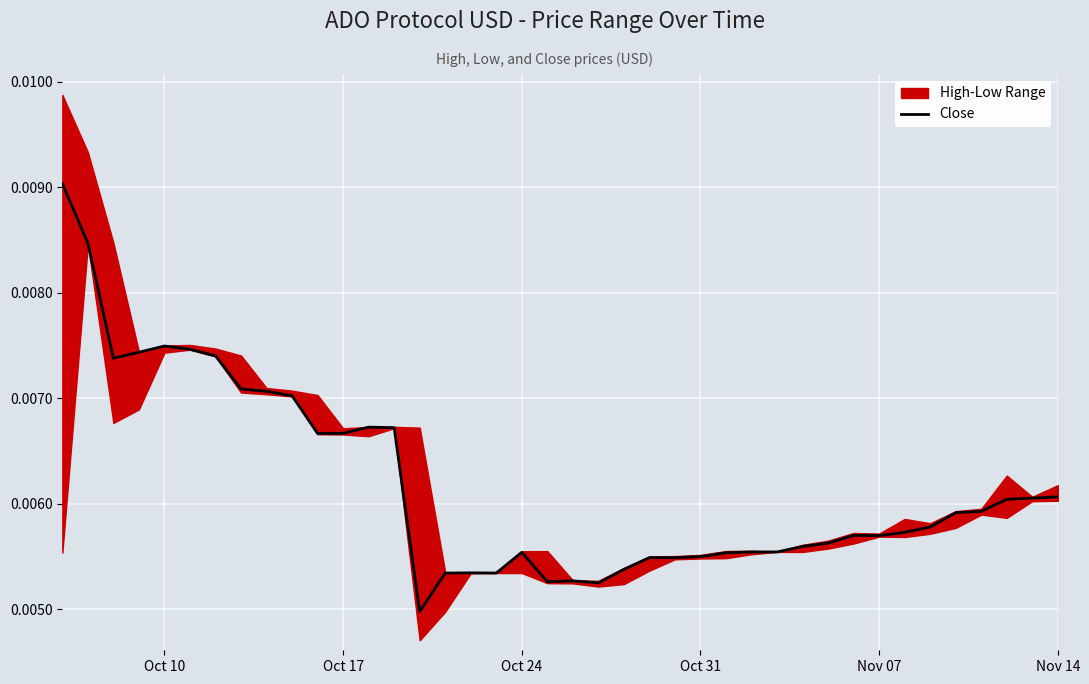

Count the number of categories in the chart.

40